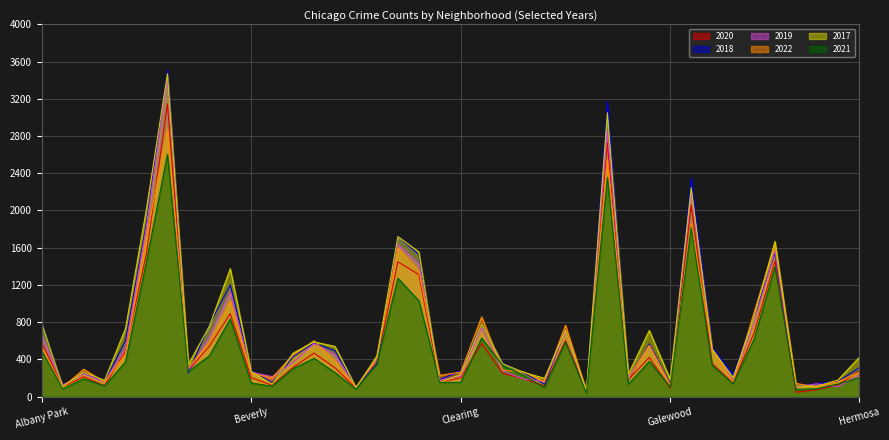

Is it true that 2022 equals 56 at Armour Square?

False